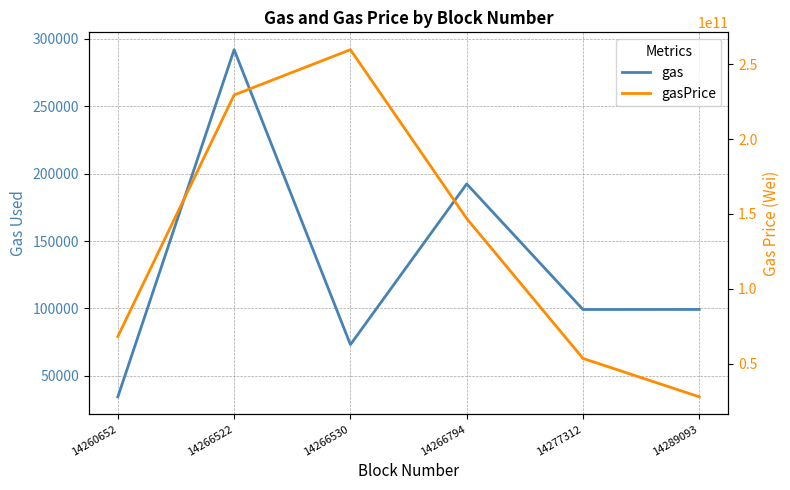

Rank the series by their average value, from lowest to highest.

gas, gasPrice